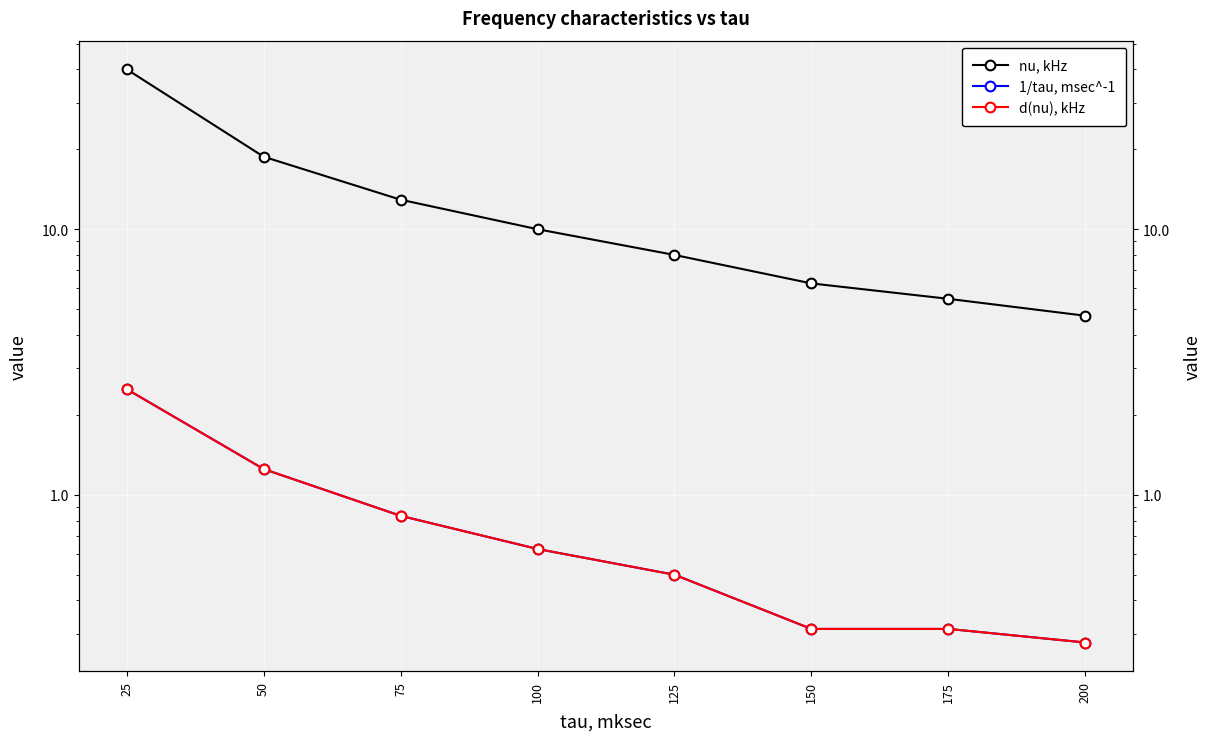

At which category is the sum across all series the highest?

25